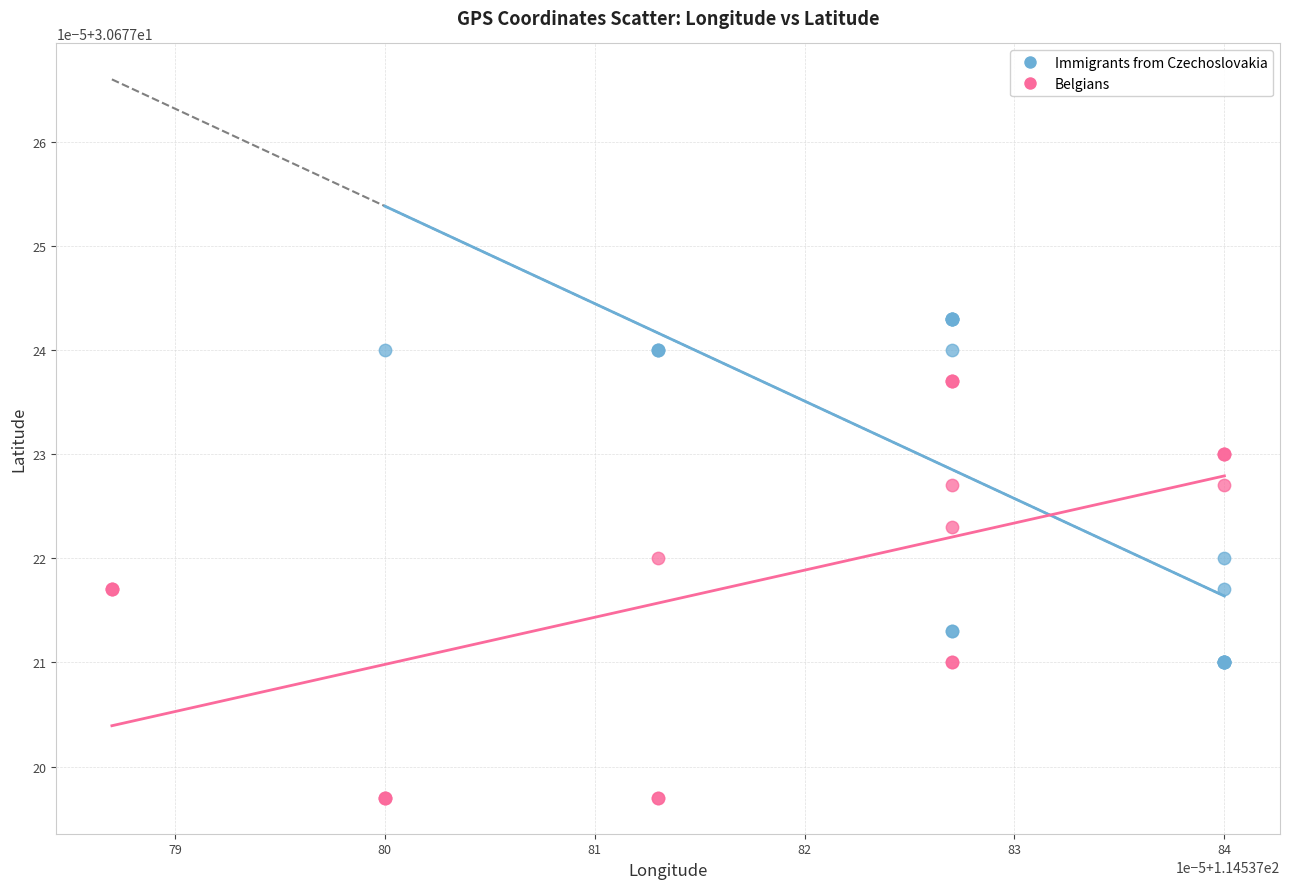

Which series contains the lowest Y value?

Belgians